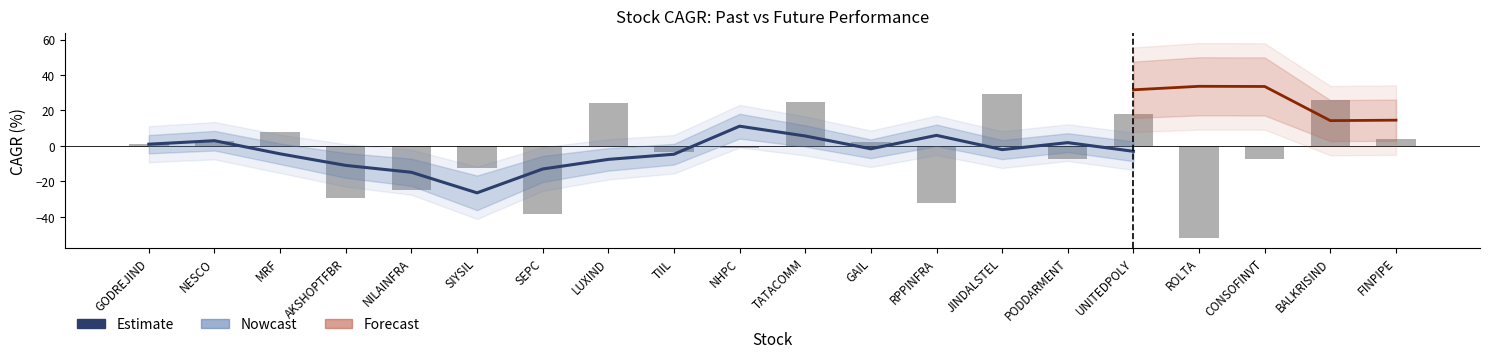

How many data points are less than -2?

9